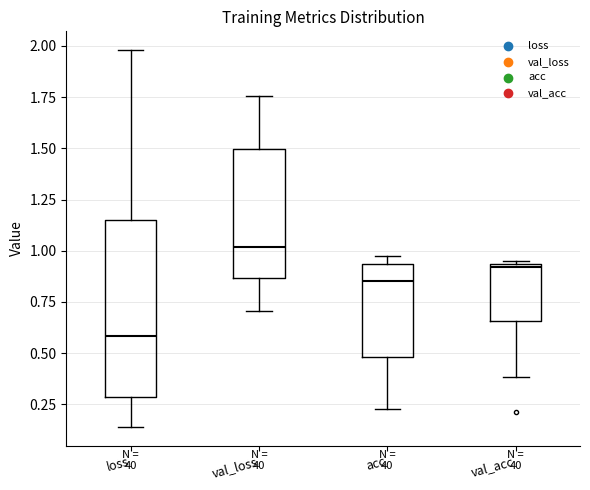

Which box is the tallest, from its lower edge to its upper edge?

loss